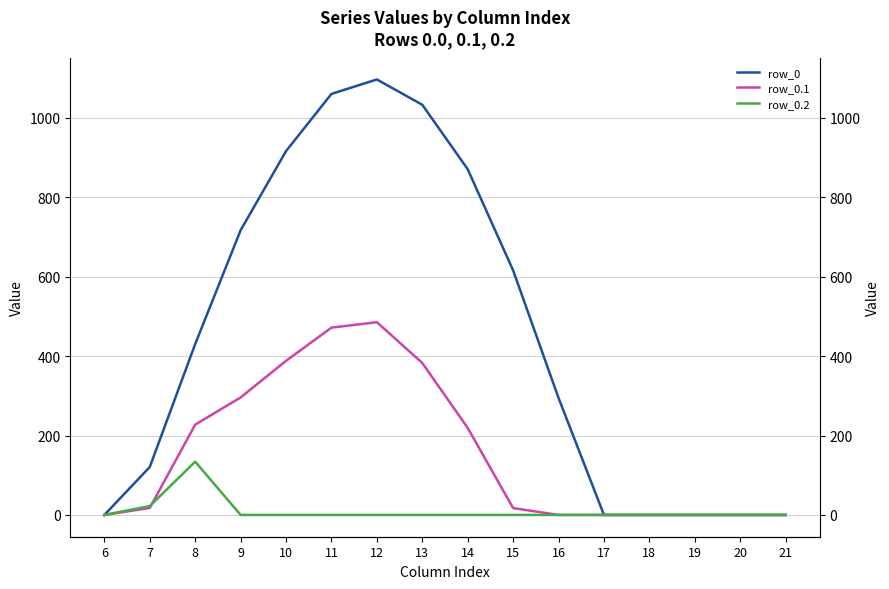

Between 13 and 20, which is larger?

13